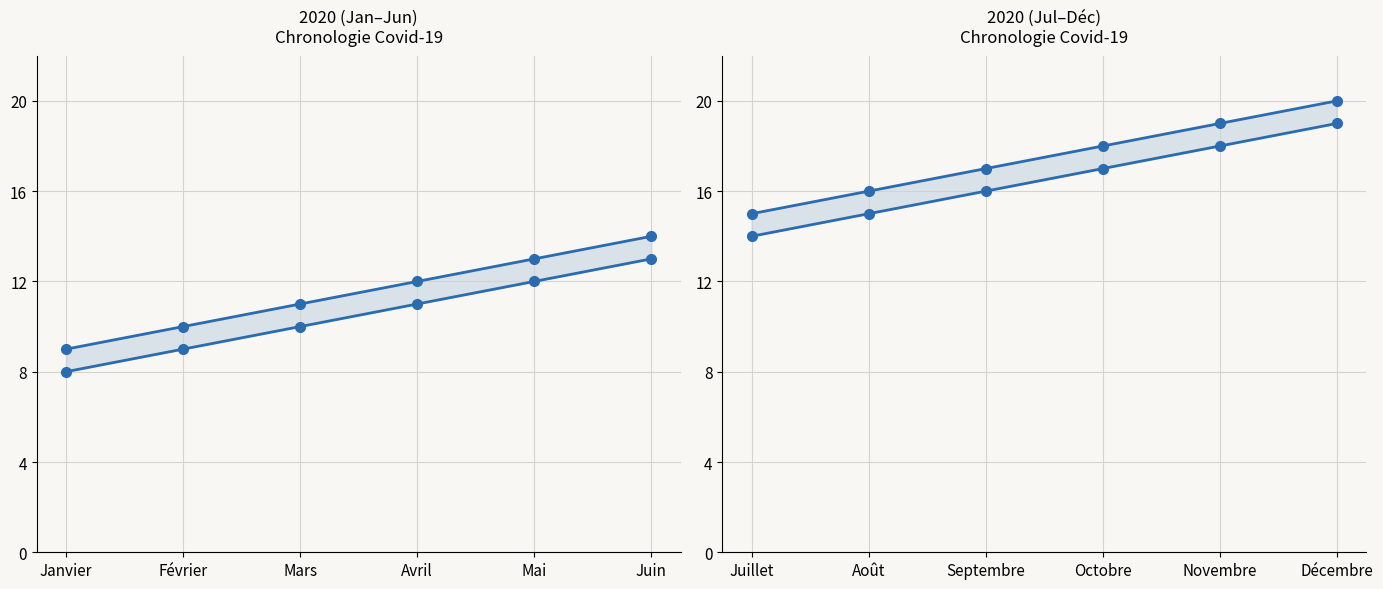

Between Novembre and Août, which is larger?

Novembre